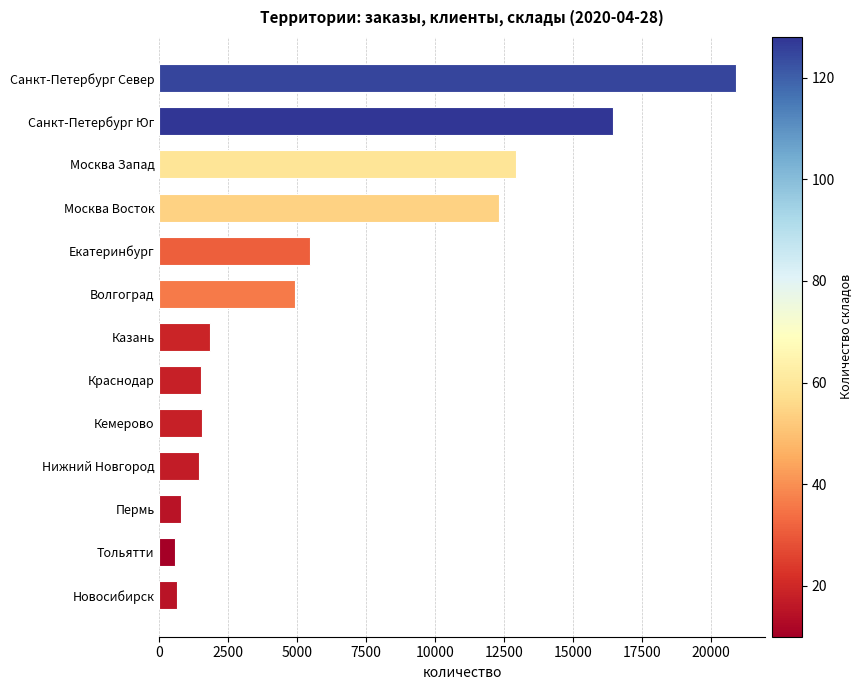

What is the approximate value at Санкт-Петербург Север?

20914